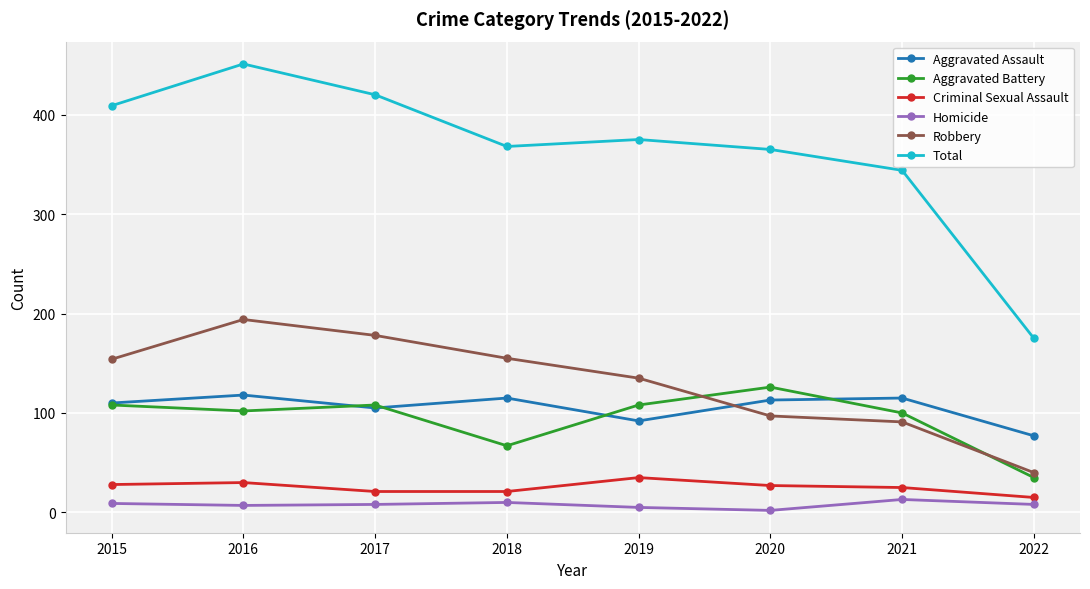

What is the value of the Total point at the 7th from the left?

344